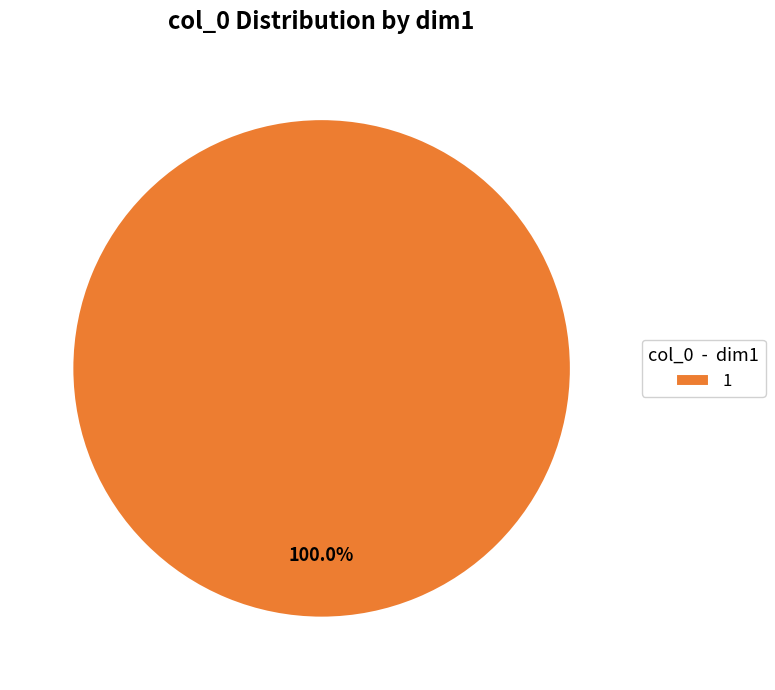

Rank the categories by value from lowest to highest.

1